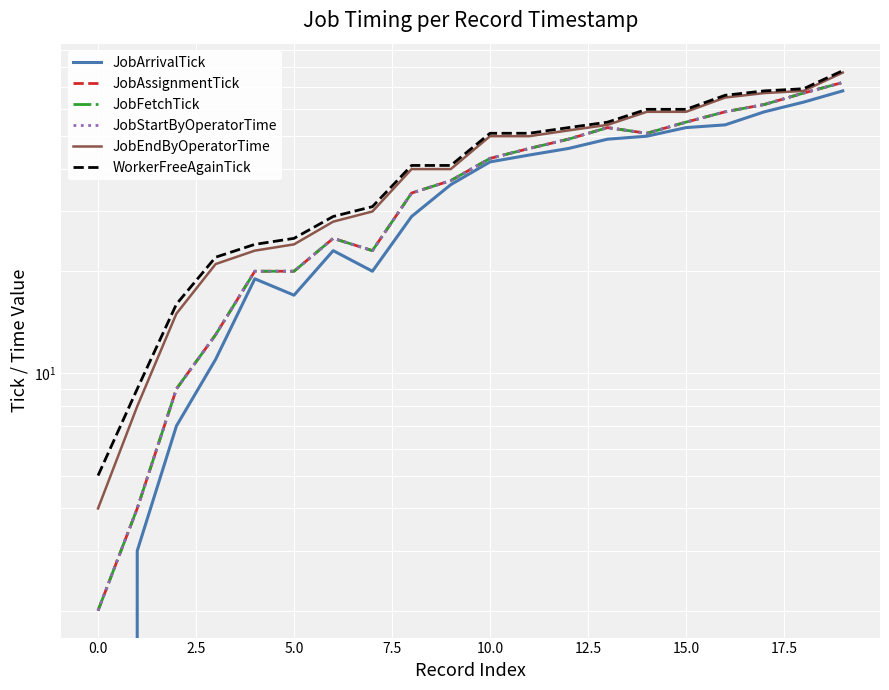

What value does the JobStartByOperatorTime series have at 12, to the nearest 5?

50